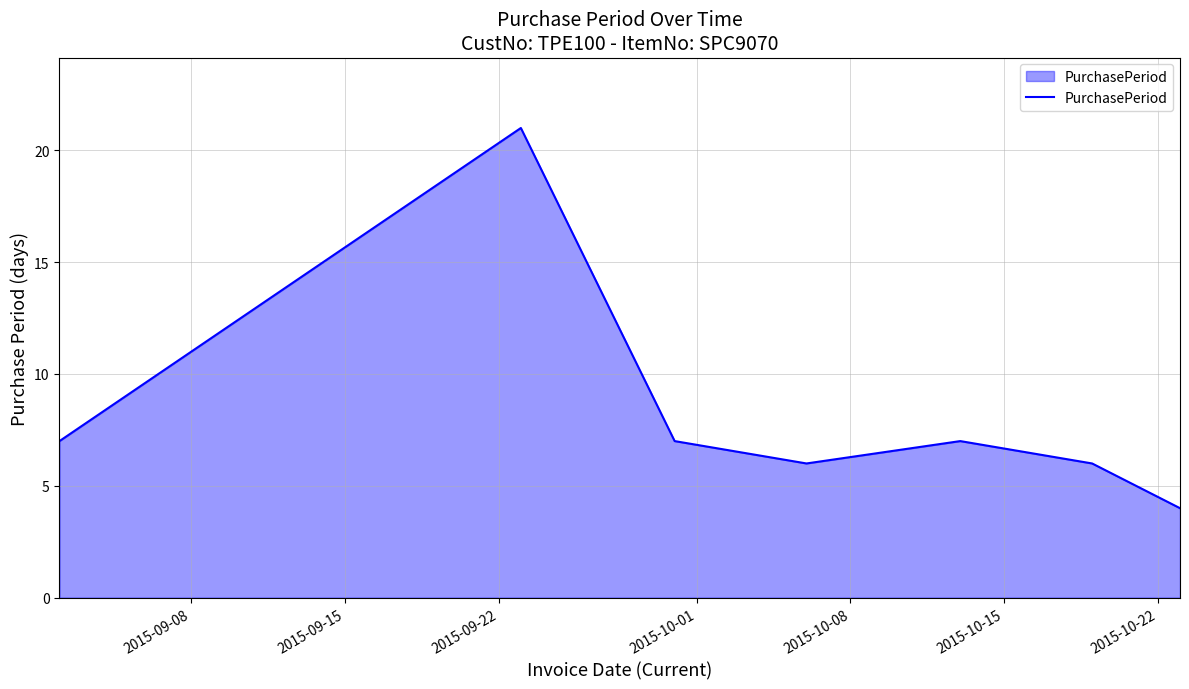

What is the difference between the second highest and minimum values?

3